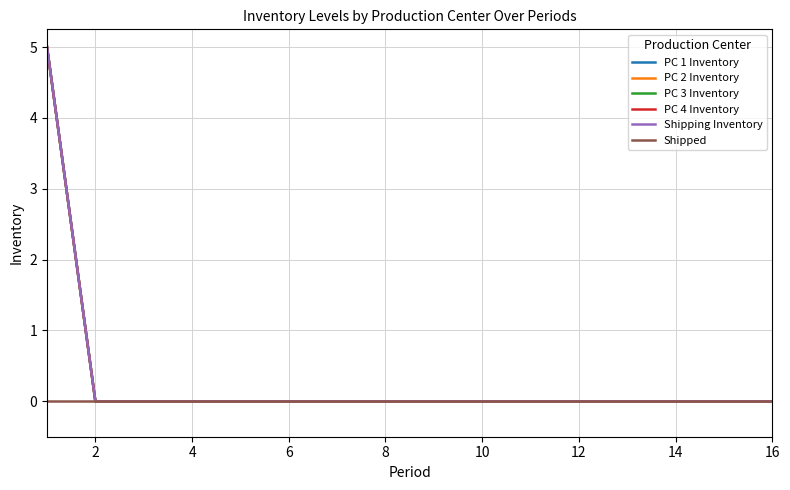

What is the label of the 7th point from the left?

12